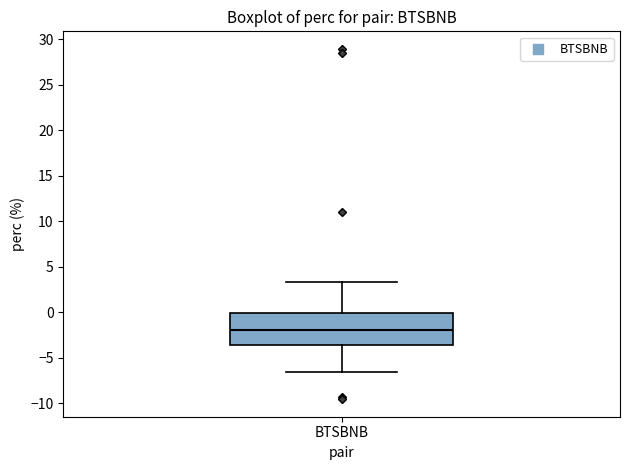

Where does the median line of the box for BTSBNB sit on the y-axis? The values are not printed on the chart, so give them approximately, as read against the axis.

-2.0